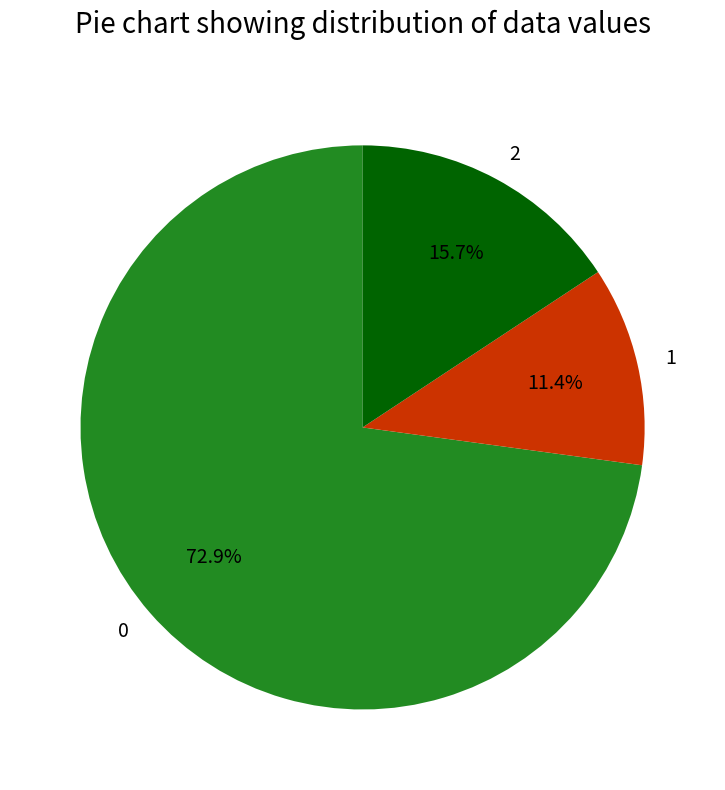

What is the ratio of the value at 1 to the value at 0?

0.2